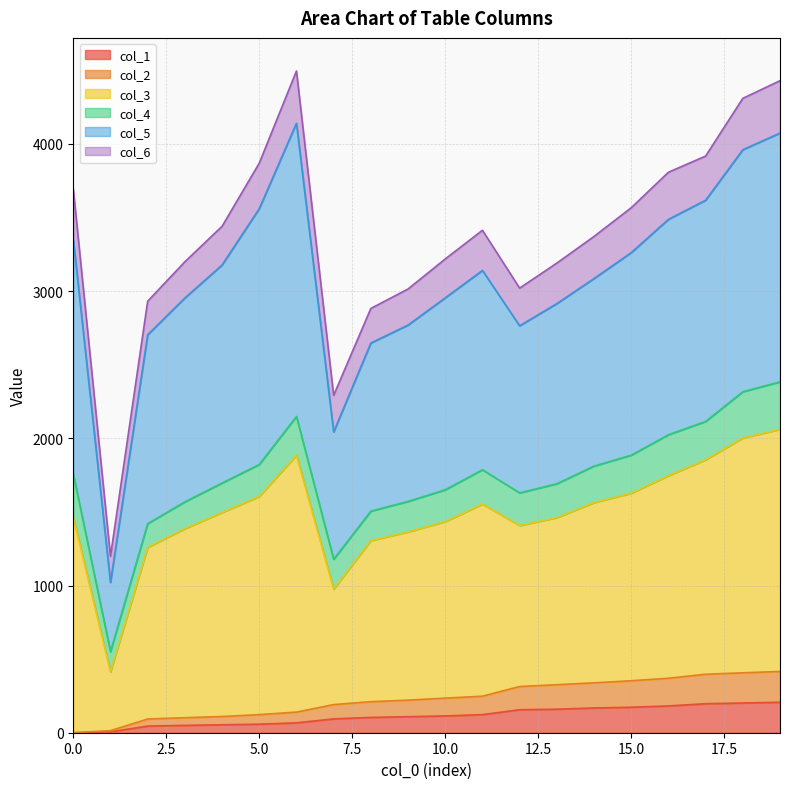

What are all the series names shown in the legend?

col_1, col_2, col_3, col_4, col_5, col_6